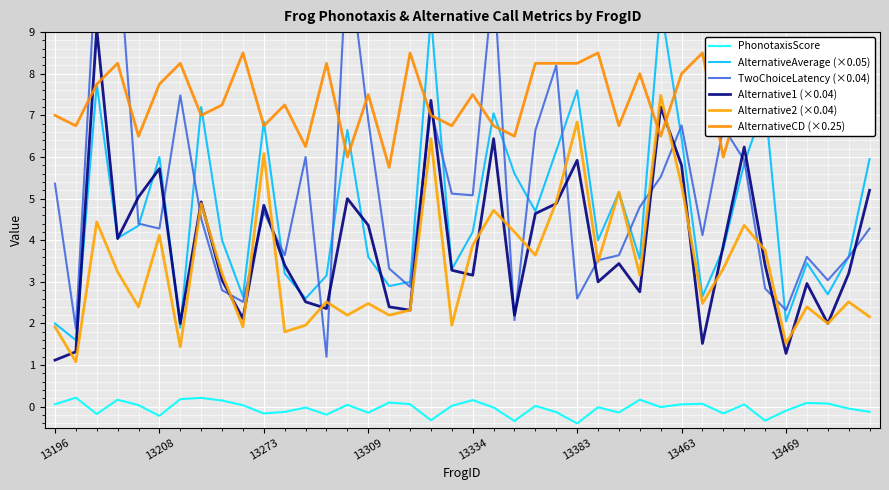

List the series in order of their peak value, lowest first.

PhonotaxisScore, Alternative2 (×0.04), AlternativeCD (×0.25), Alternative1 (×0.04), AlternativeAverage (×0.05), TwoChoiceLatency (×0.04)